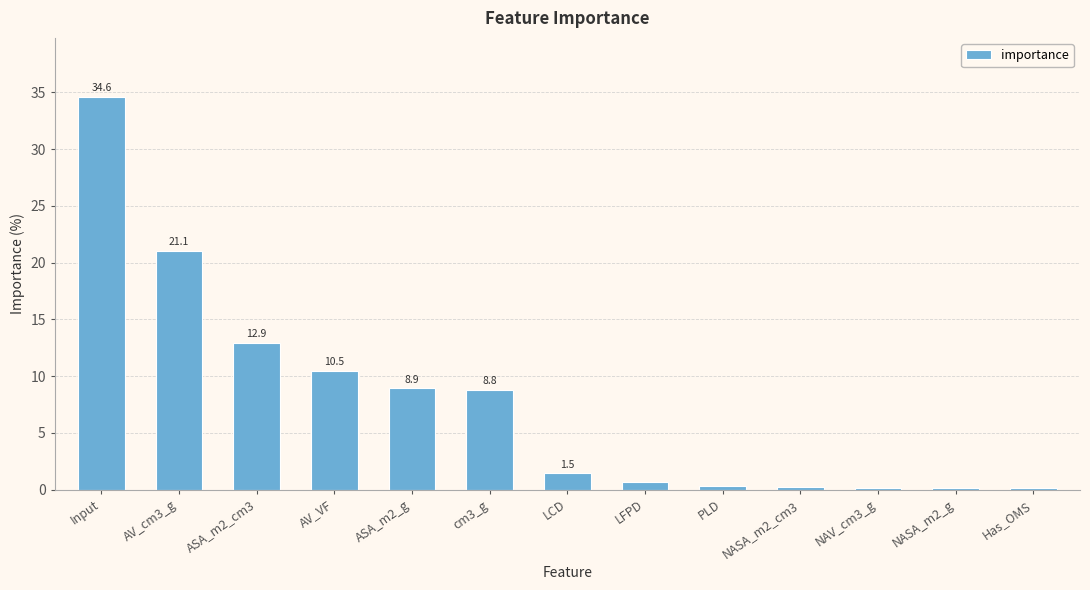

Count the number of data series in this chart.

1